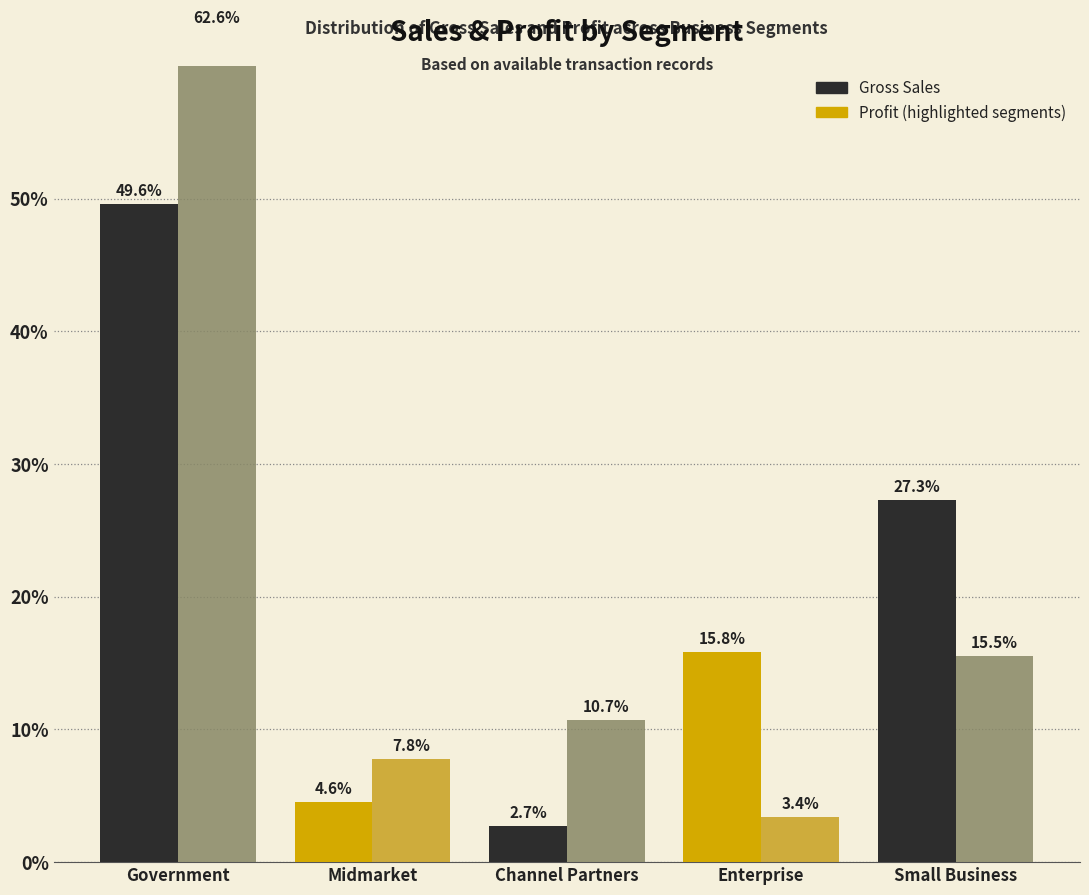

What is the total value across all series at Small Business?

42.8